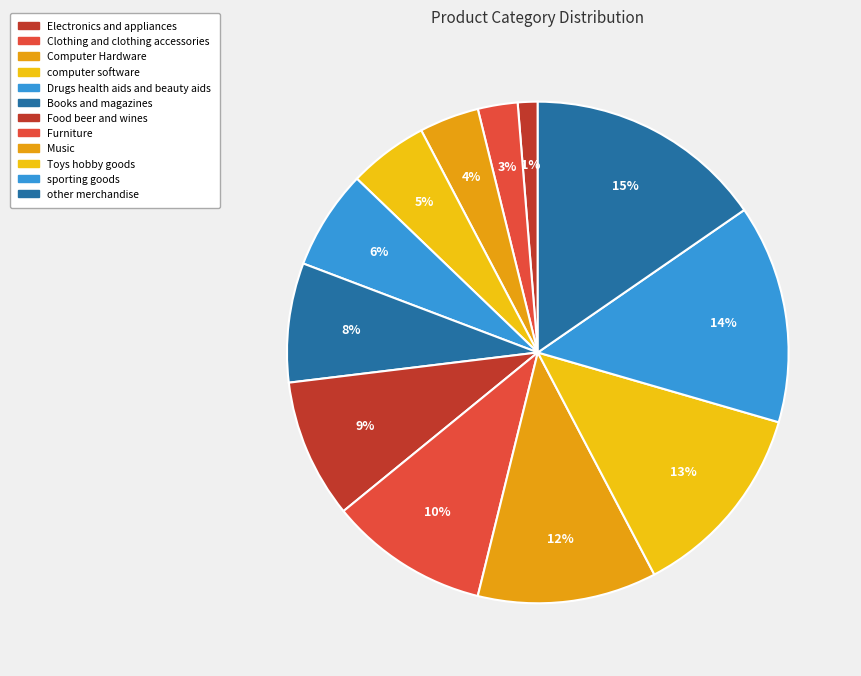

To the nearest percent, what is the average slice percentage?

8%